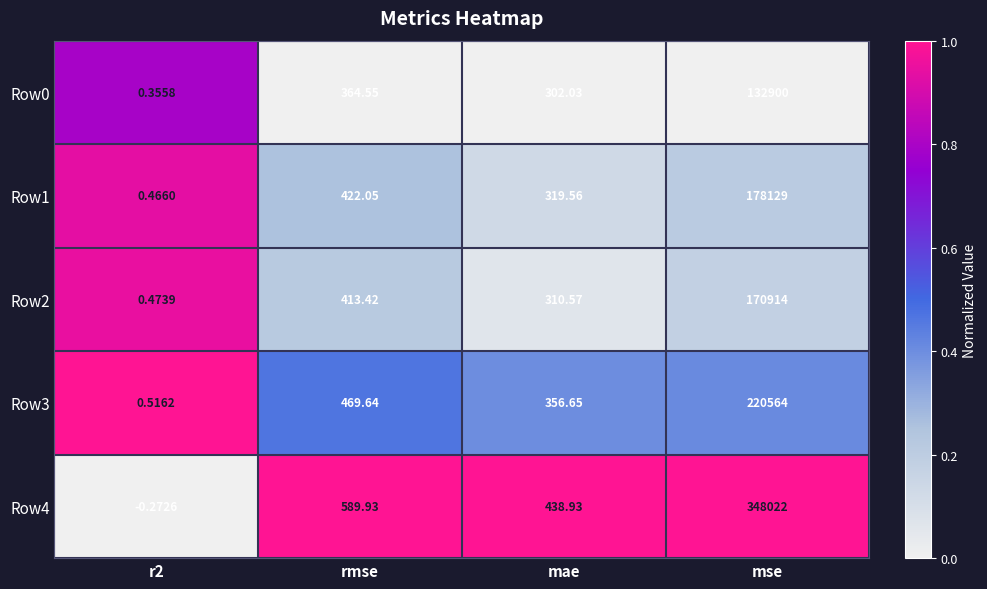

Which label corresponds to the largest value in the chart?

mse